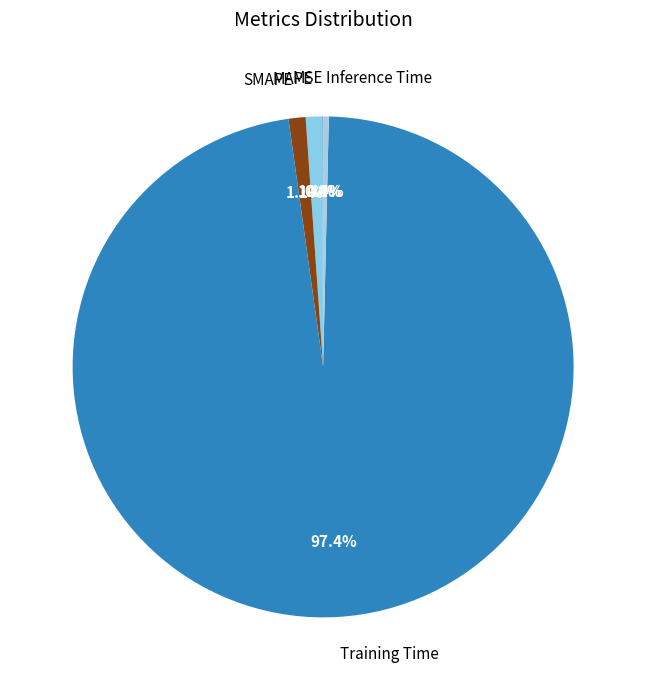

Does Training Time account for over 50% of the chart?

Yes